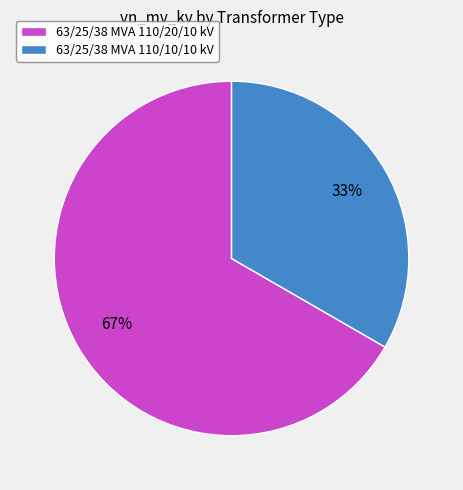

Which has a higher value, 63/25/38 MVA 110/20/10 kV or 63/25/38 MVA 110/10/10 kV?

63/25/38 MVA 110/20/10 kV